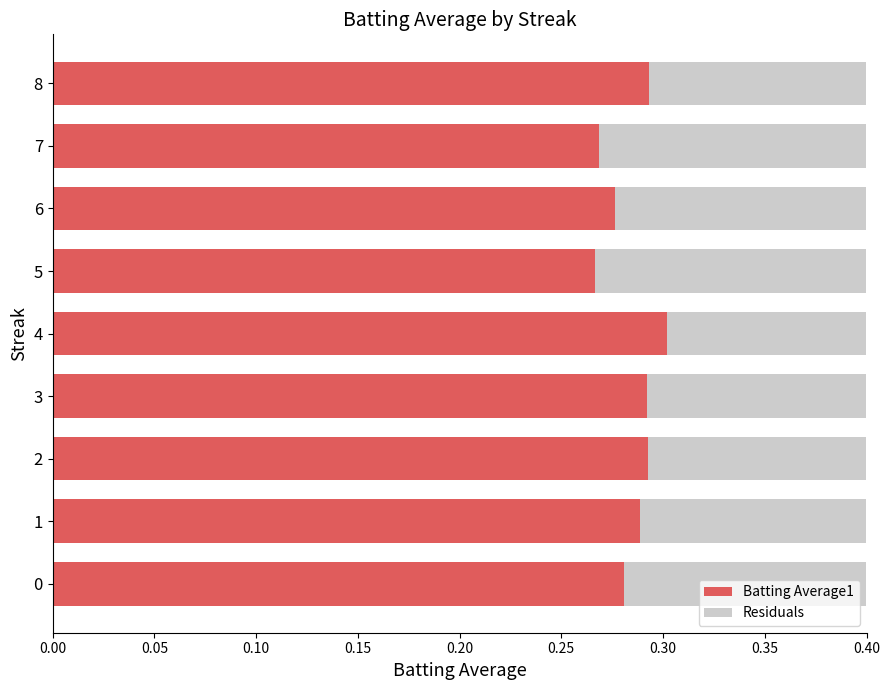

The Batting Average1 series shows 0.3 at 1. True or false?

True